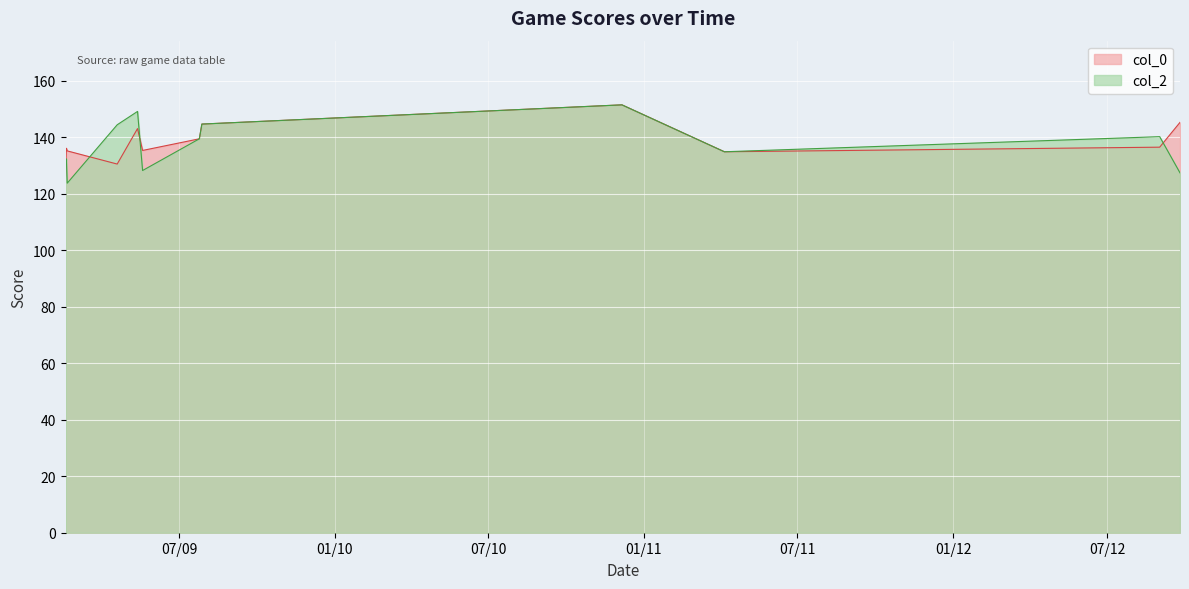

At which category does col_0 reach its first local peak?

2009-02-18